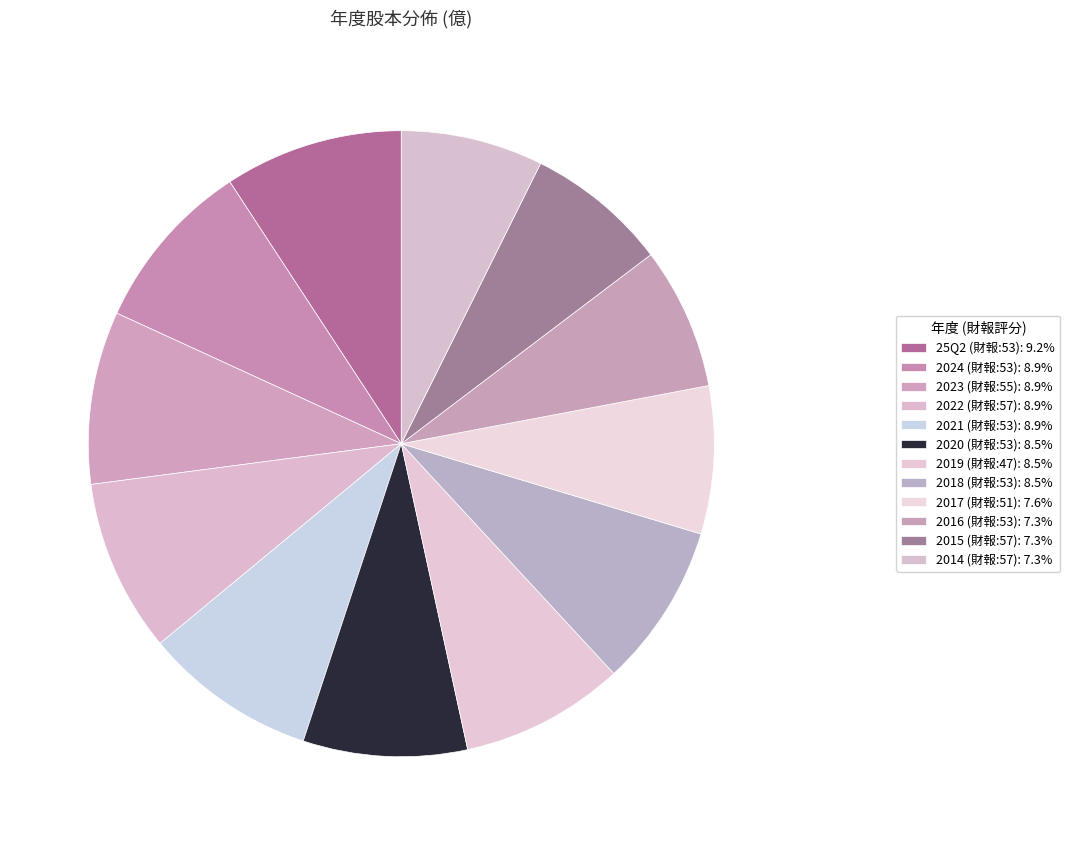

Count the number of slices in the pie.

12